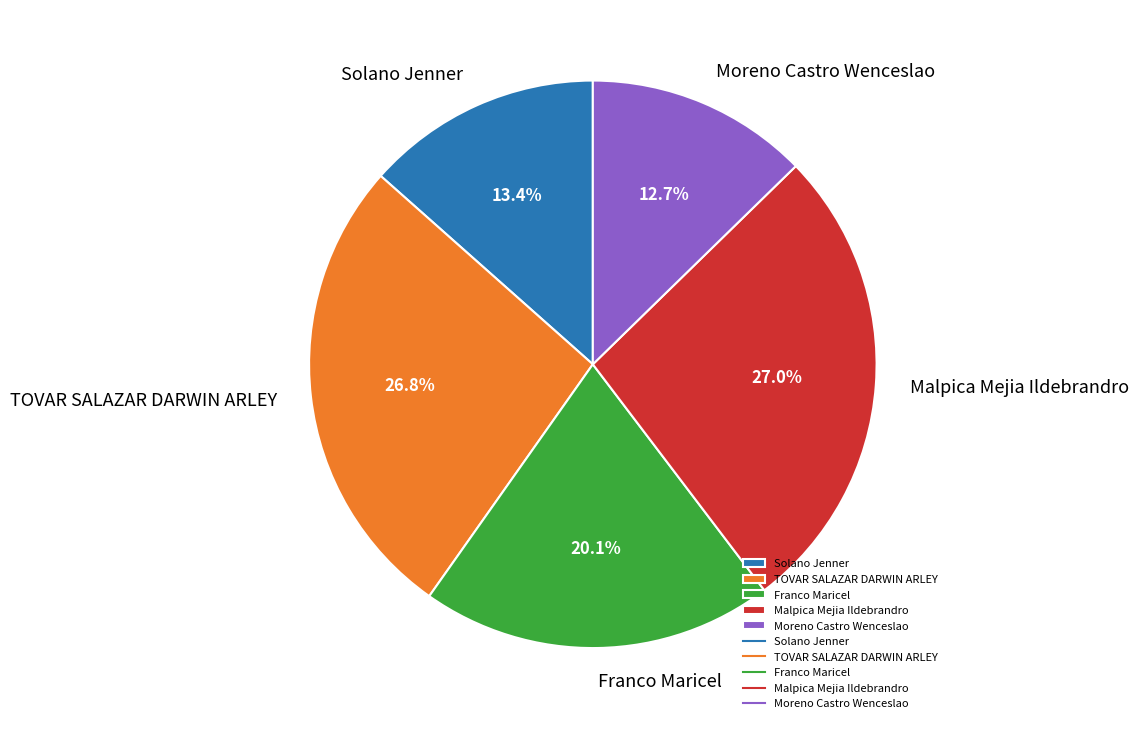

Approximately how many times larger is the value at Solano Jenner compared to Malpica Mejia Ildebrandro?

0.5